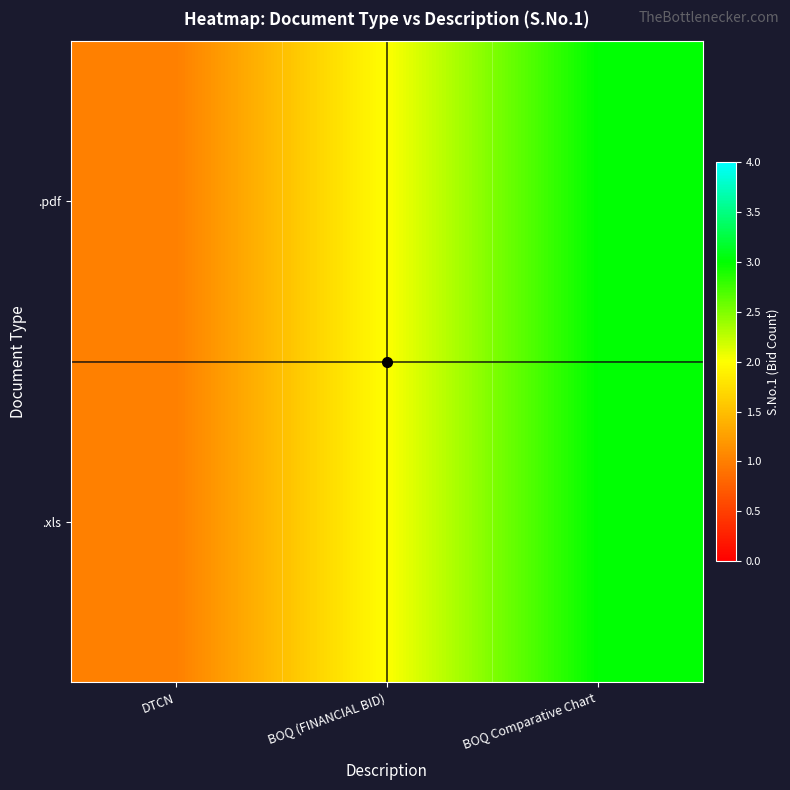

What is the minimum value shown in the chart?

1